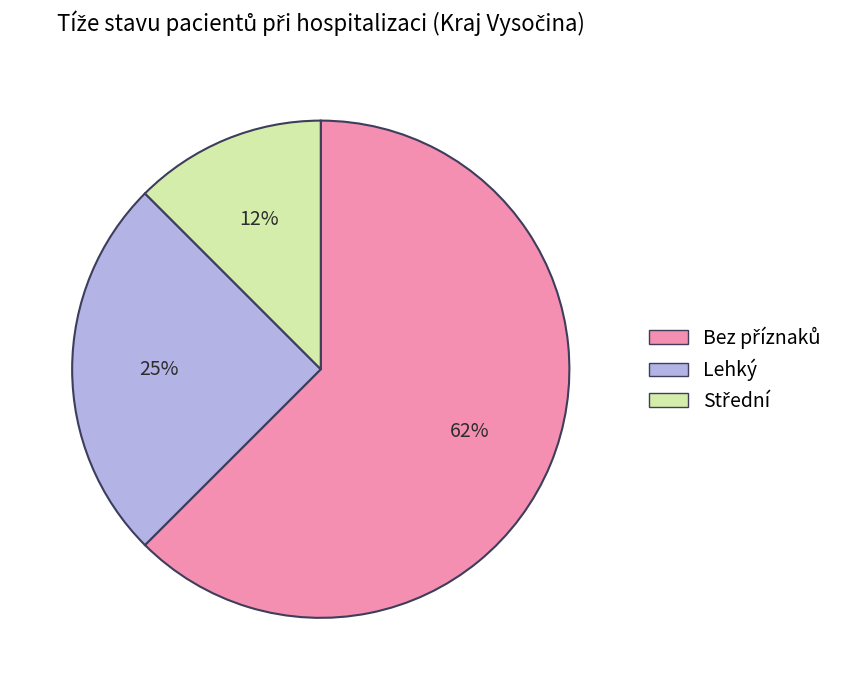

Count the number of slices in the pie.

3